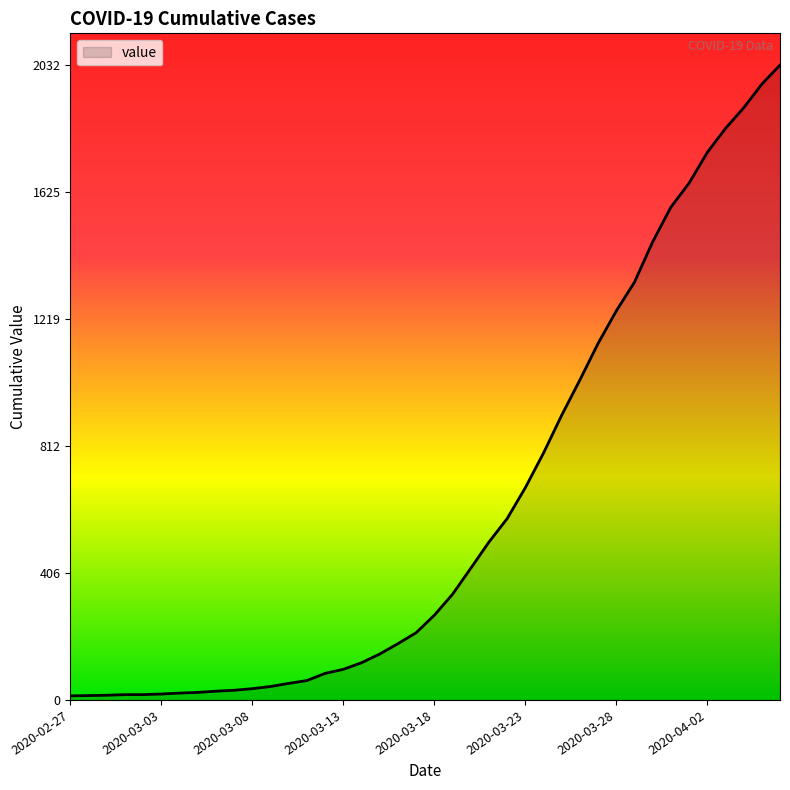

What is the greatest value displayed?

2032